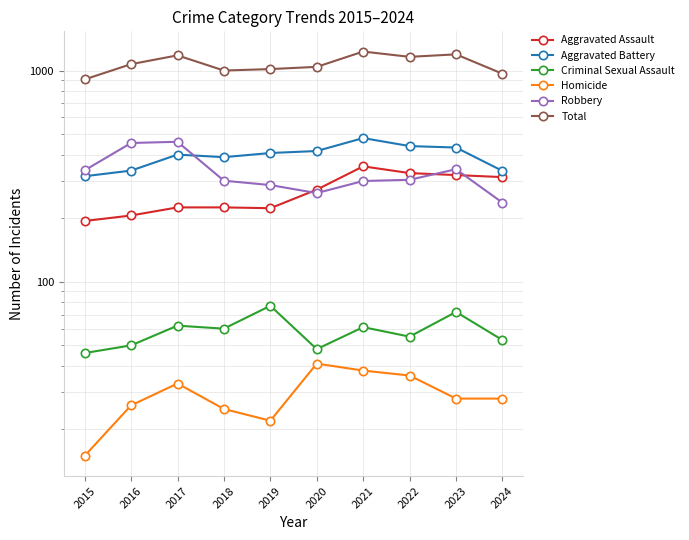

Which has a higher value, 2022 or 2017?

2022